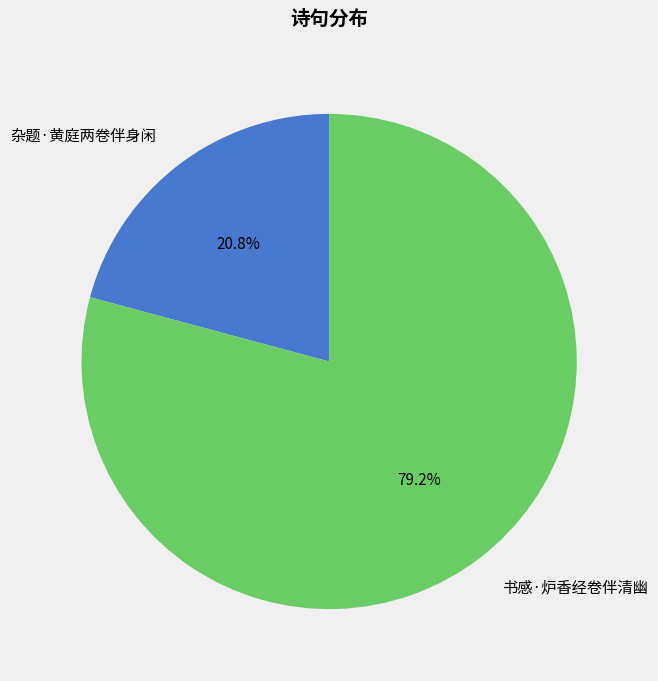

Which category has the biggest portion of the pie?

书感·炉香经卷伴清幽